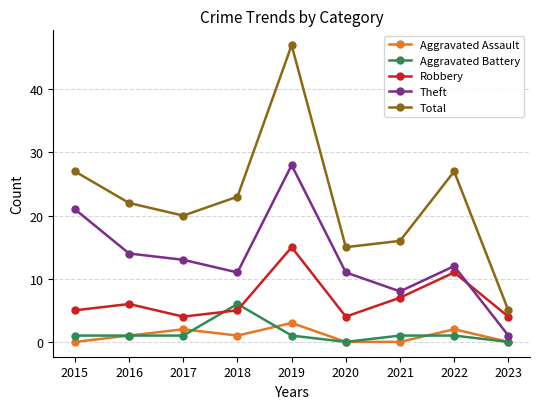

Count the Aggravated Assault values in the range 0 to 2.

8